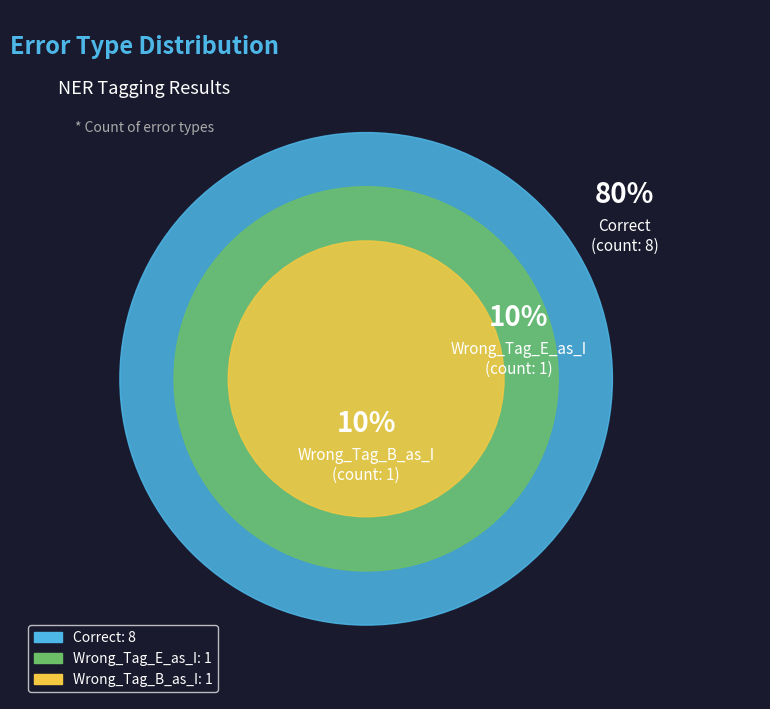

Rank the categories by value from lowest to highest.

Wrong_Tag_E_as_I, Wrong_Tag_B_as_I, Correct